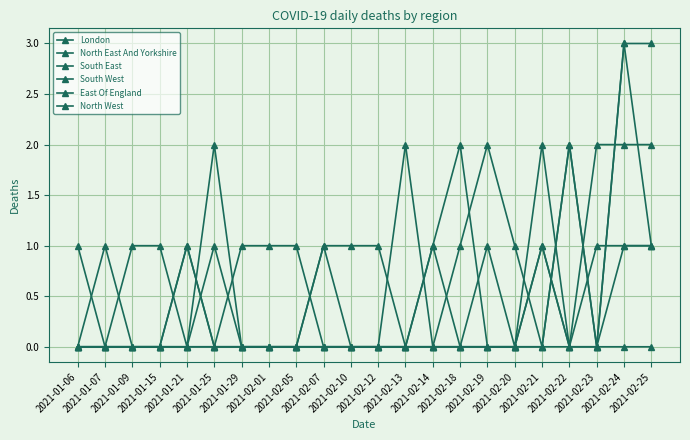

At which category does the chart reach its minimum across all series?

2021-01-06